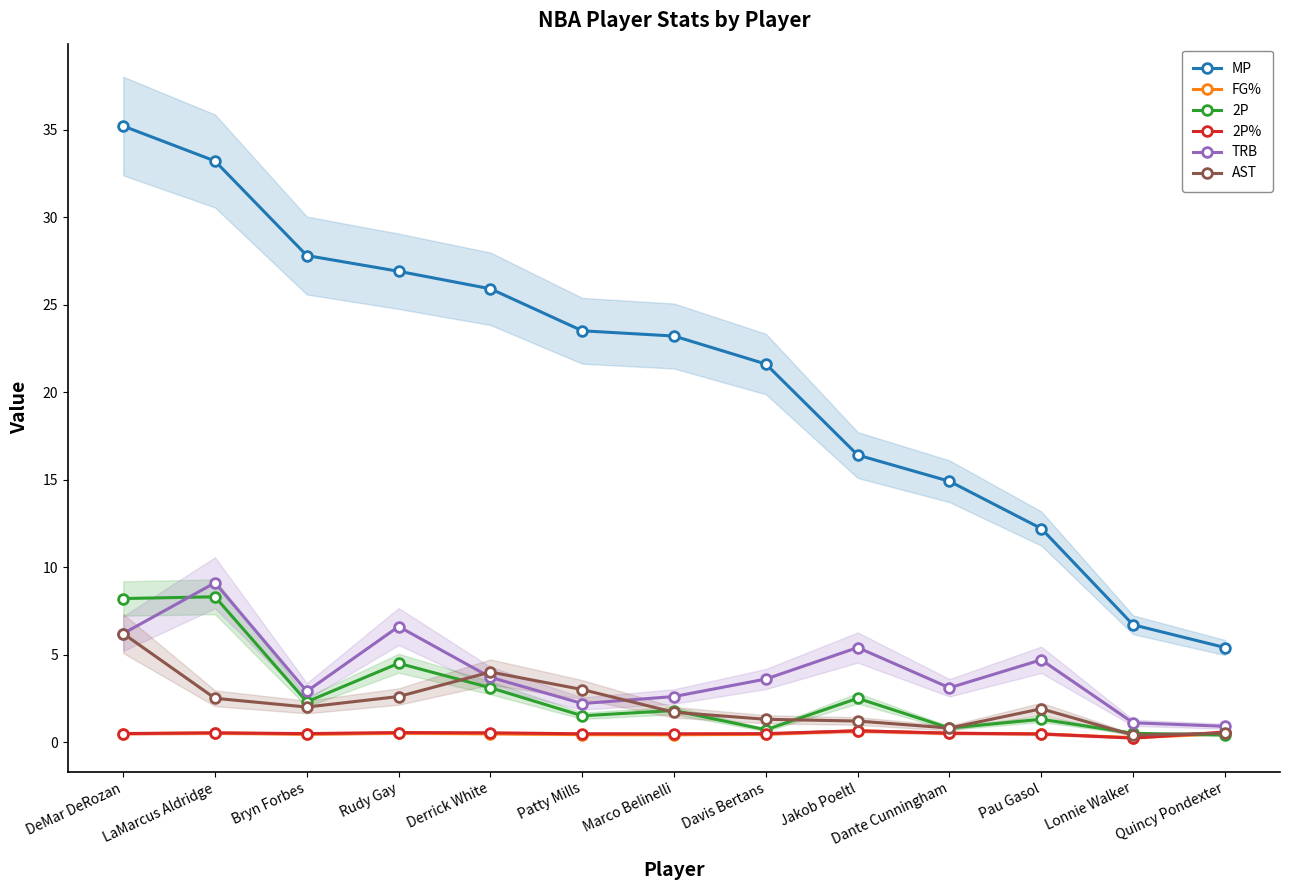

What is the difference between the 2P values at Jakob Poeltl and Patty Mills?

1.0